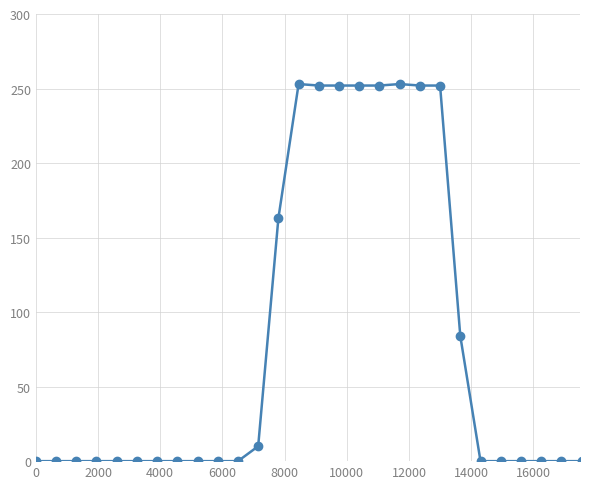

True or false: there are more than 0 points higher than both neighbors.

True